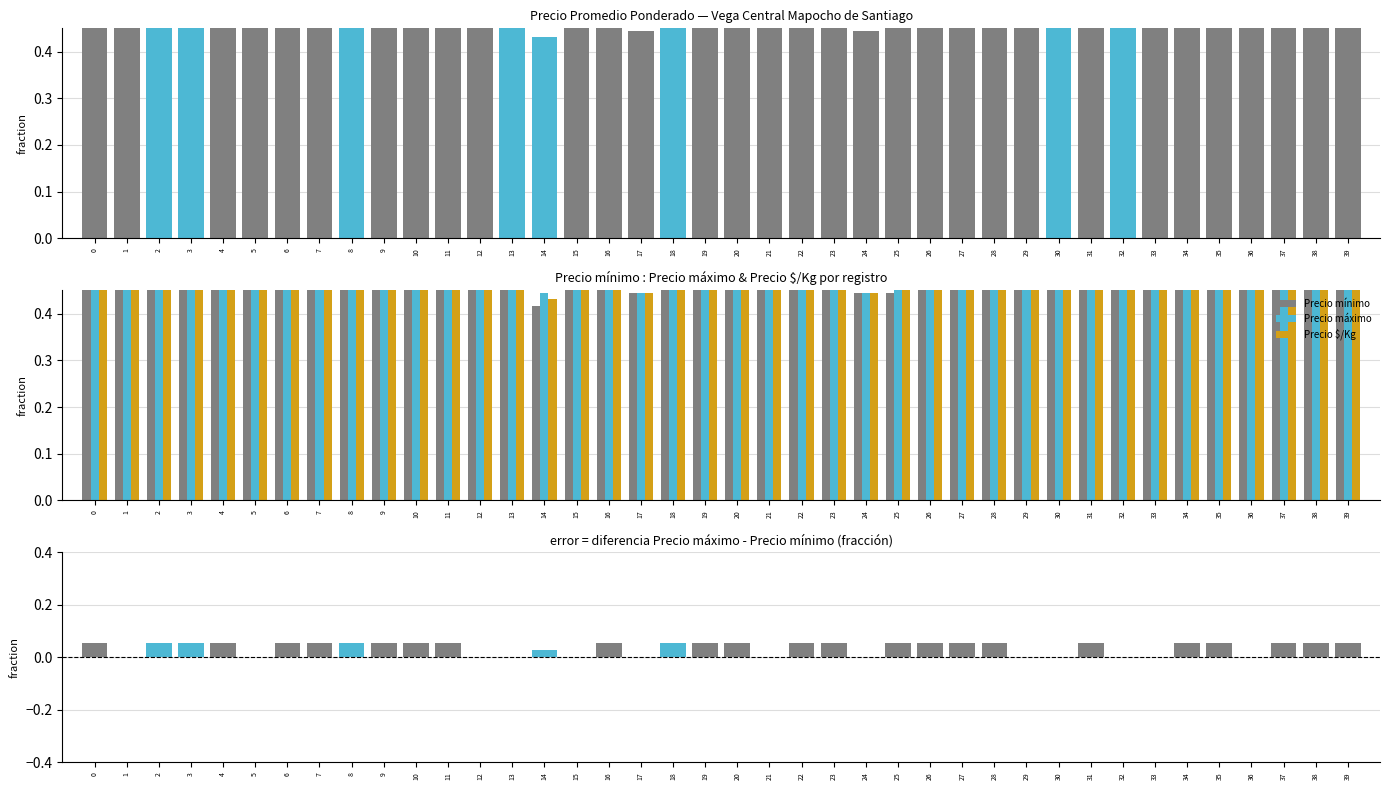

How many series are shown in this chart?

5